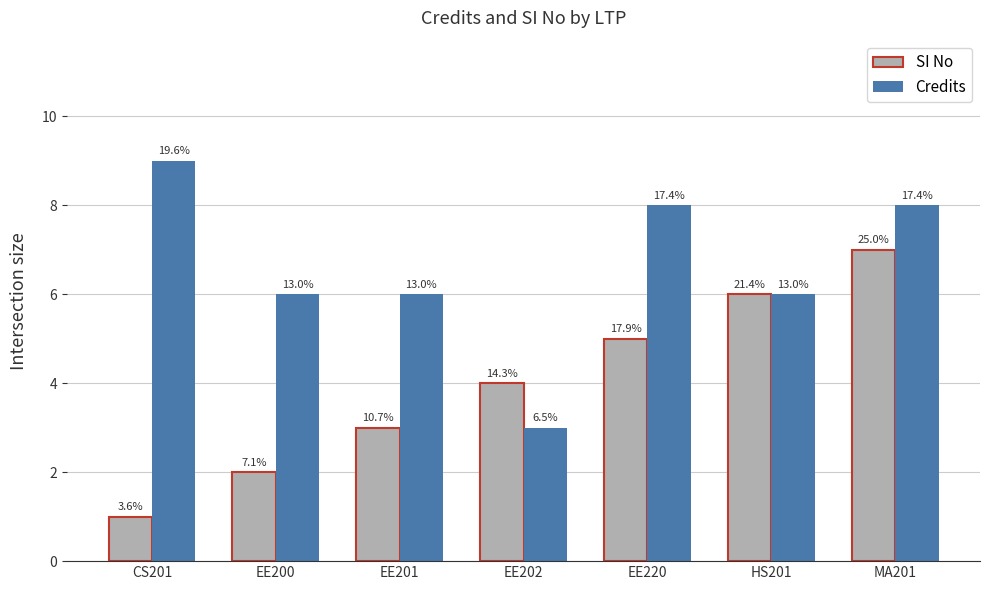

How many Credits values are between 6 and 8?

5